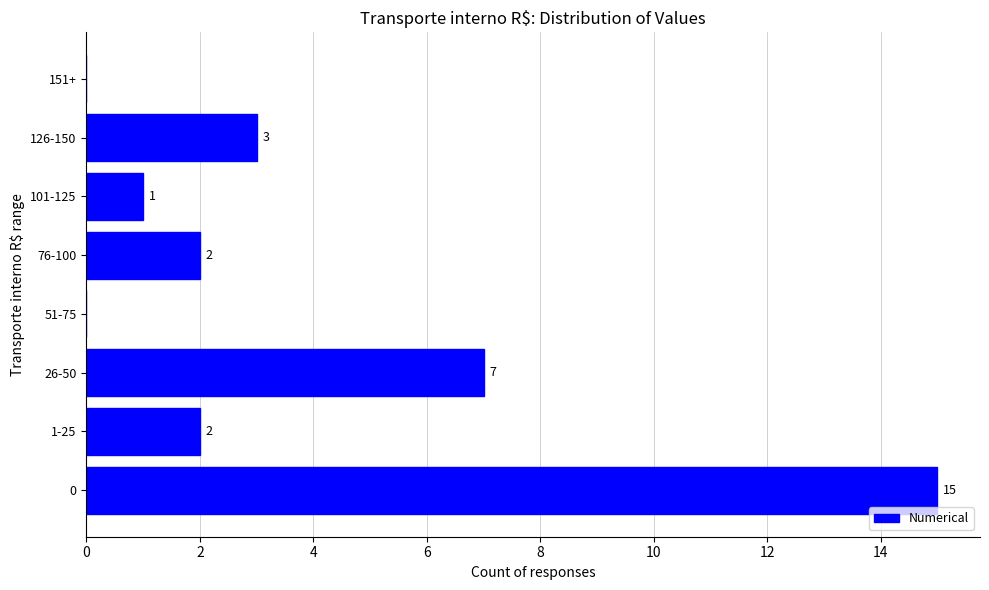

What is the sum of all values?

30